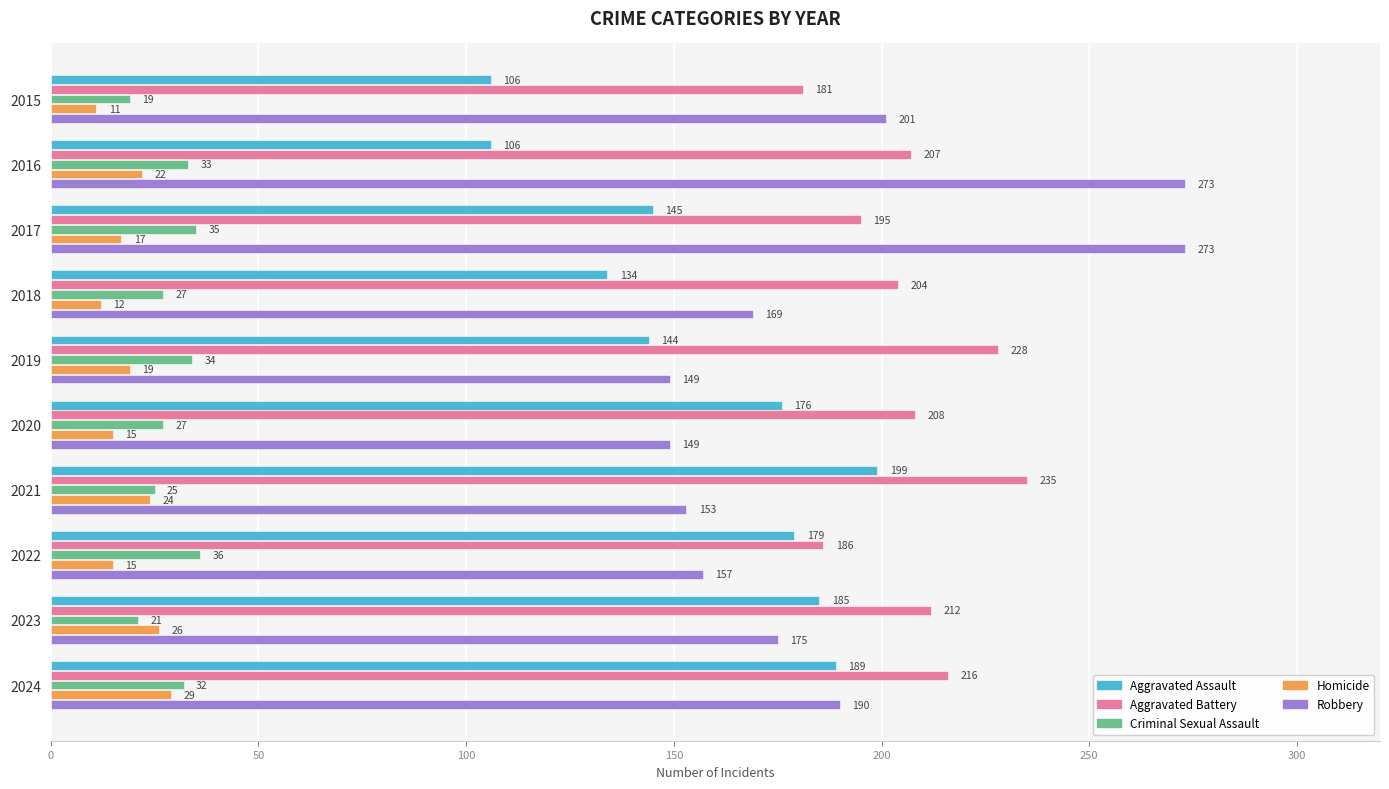

Which series has the largest range (max minus min)?

Robbery